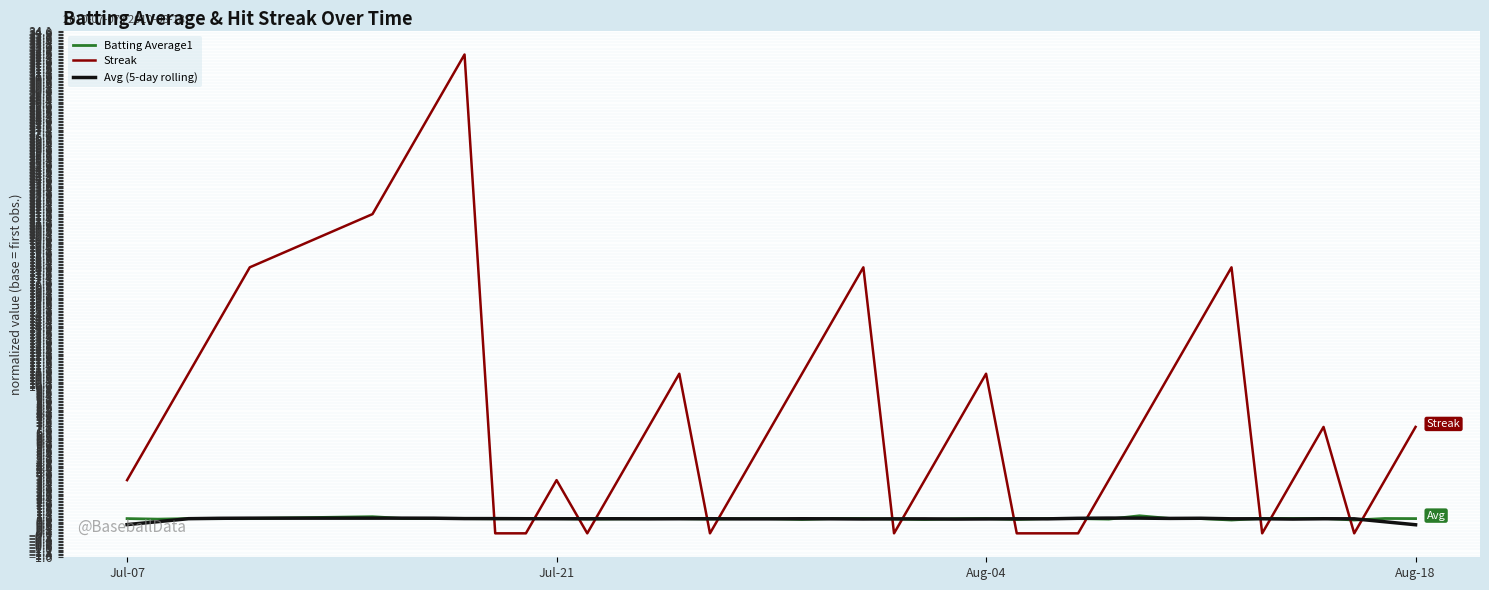

Which series has the largest total across all categories?

Streak